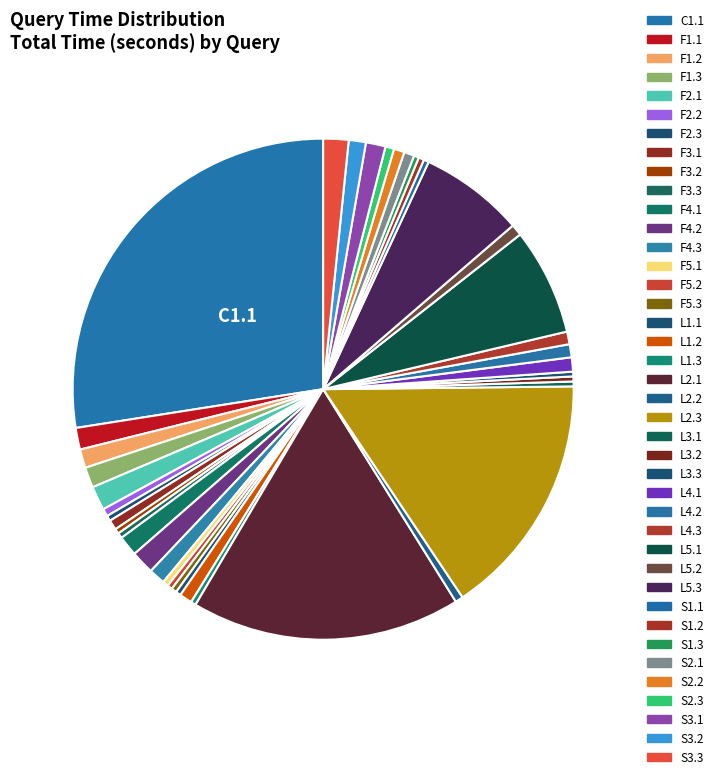

Is there any slice that represents more than half of the pie?

No